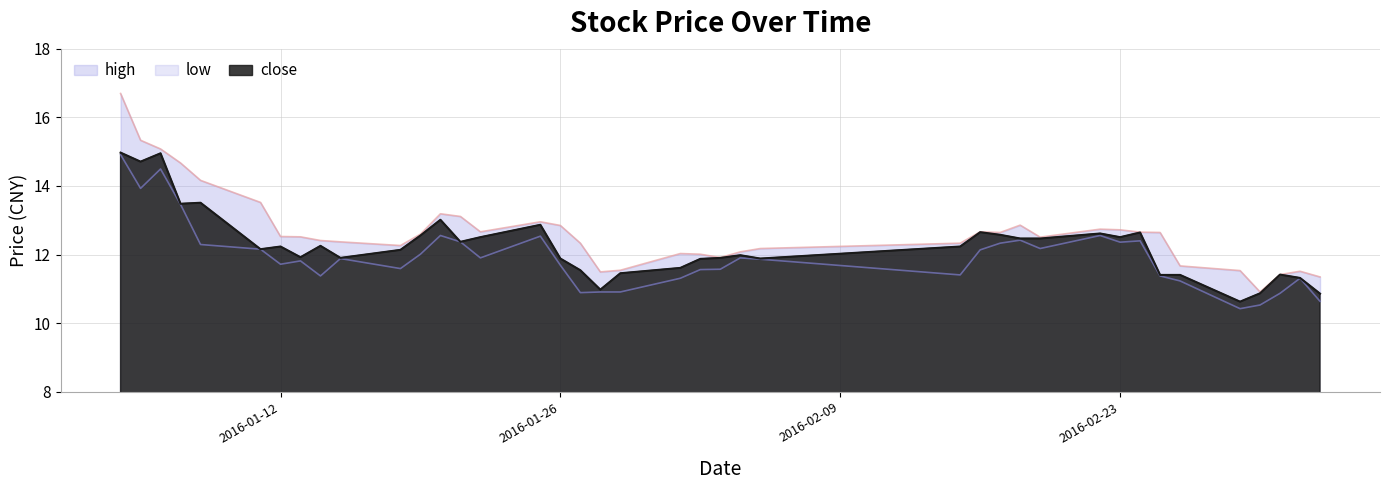

Which label corresponds to the smallest value in the chart?

2016-02-29